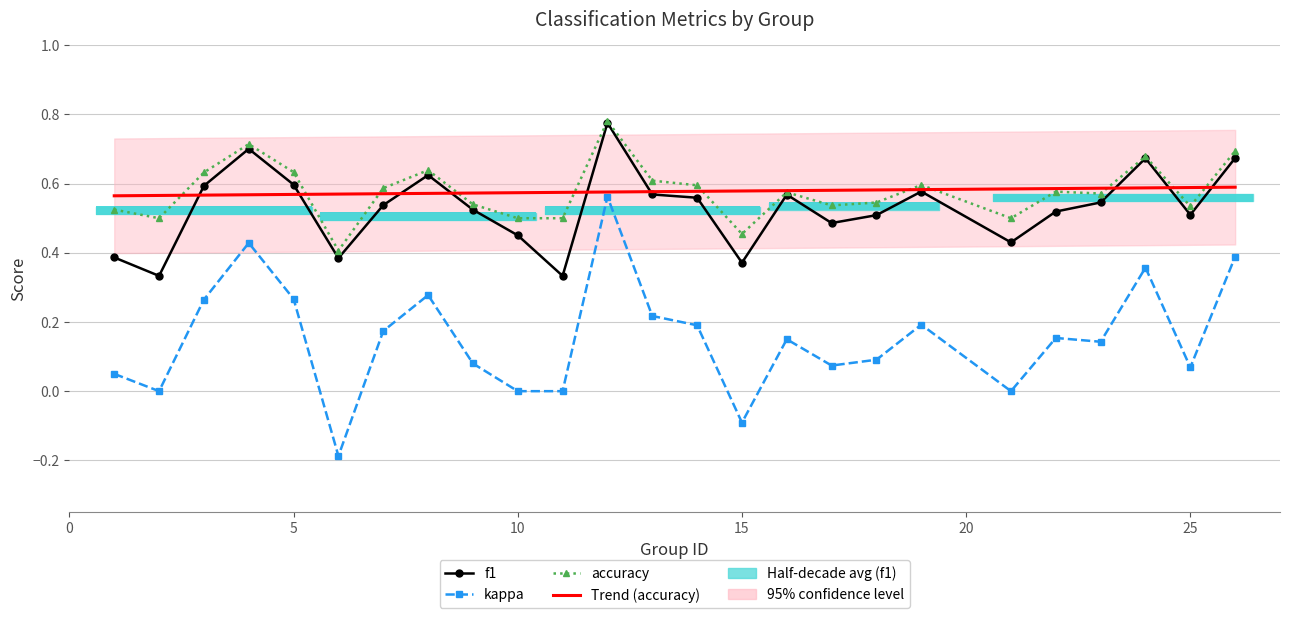

What is the difference between the maximum and second lowest values in the kappa series?

0.3